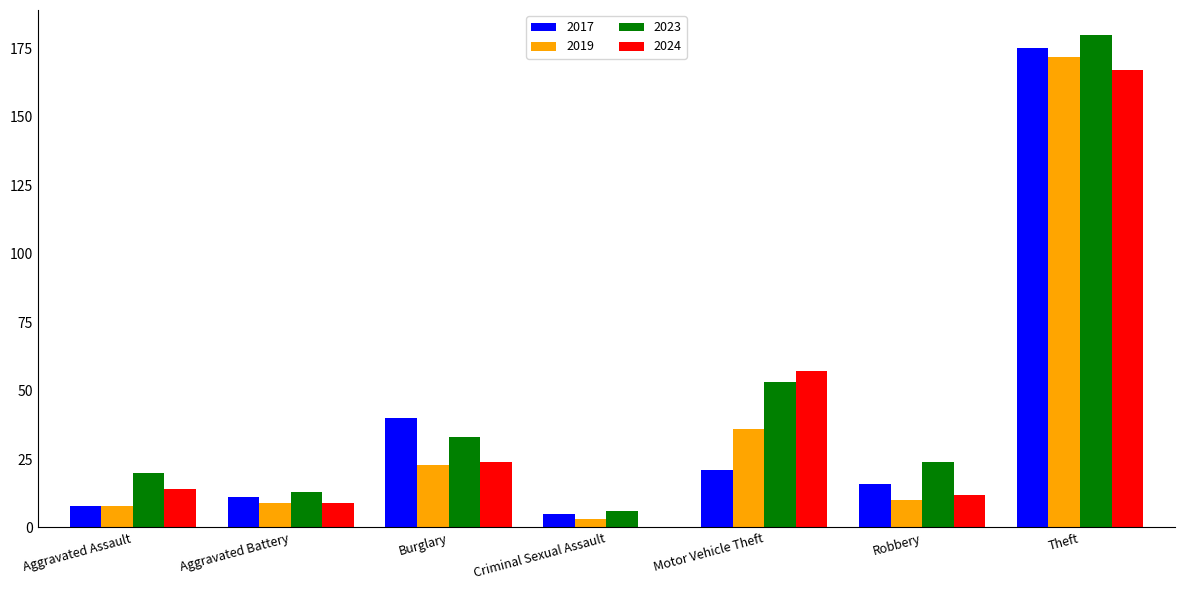

Where is 2024 nearest to the value 83?

Motor Vehicle Theft